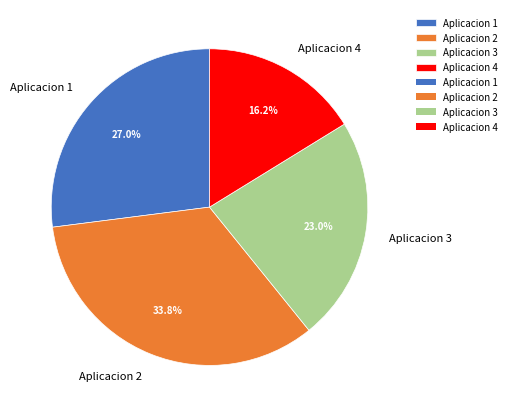

To the nearest percent, what percentage of the pie is Aplicacion 1?

27%